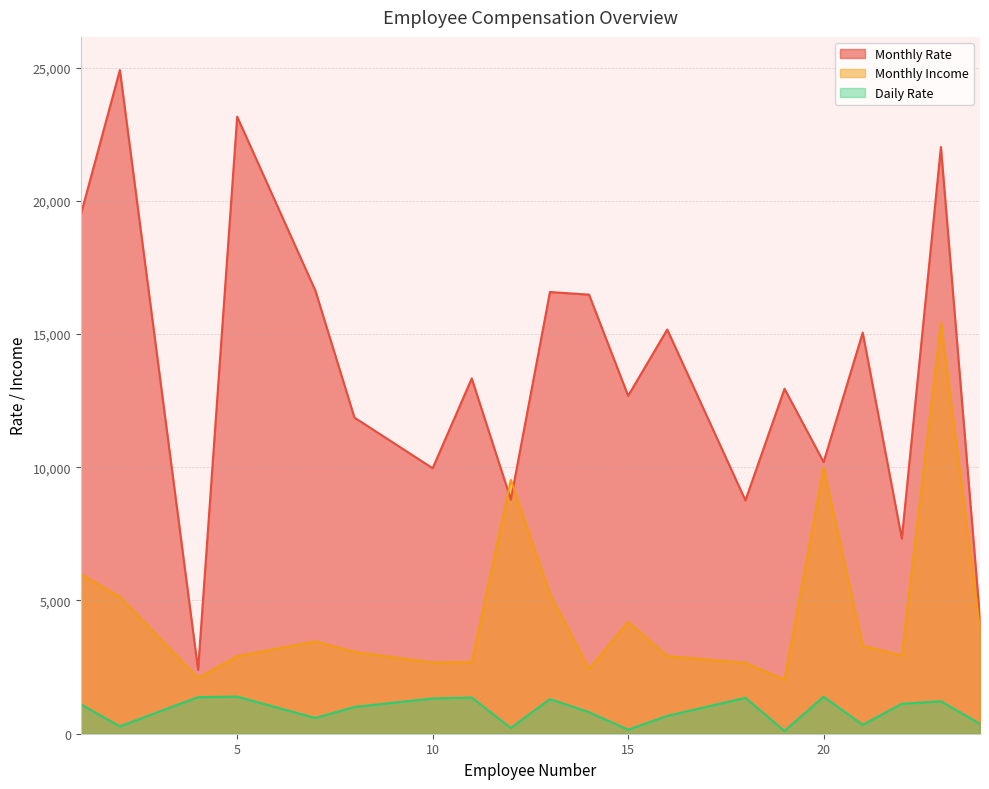

What is the total value across all series at 15?

17028